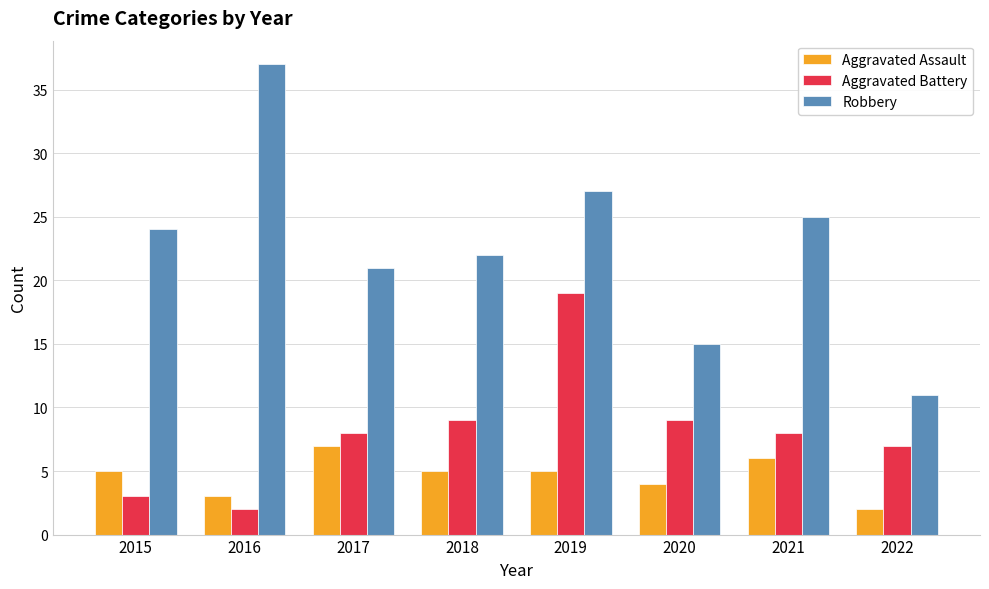

Rank the series by their average value, from lowest to highest.

Aggravated Assault, Aggravated Battery, Robbery